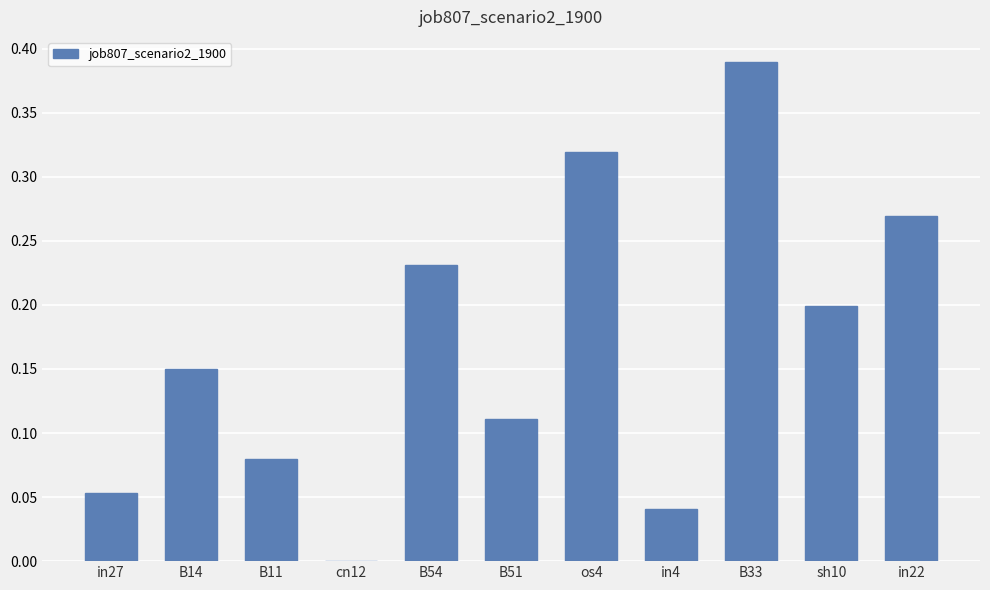

The value at in4 is 0.1. True or false?

False